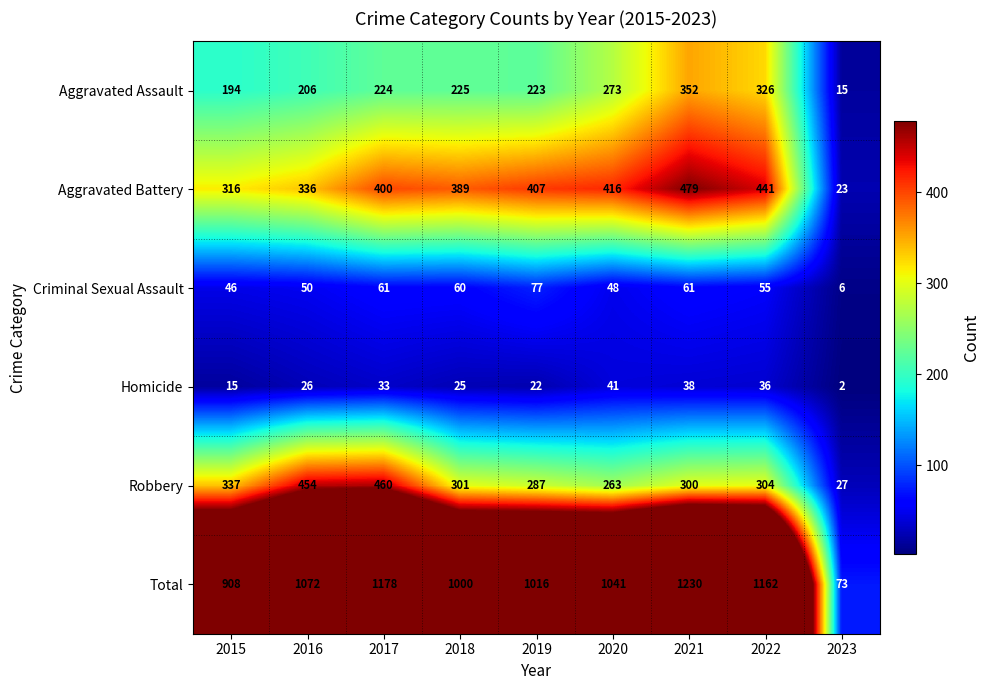

At which label is Aggravated Assault closest to 183?

2015